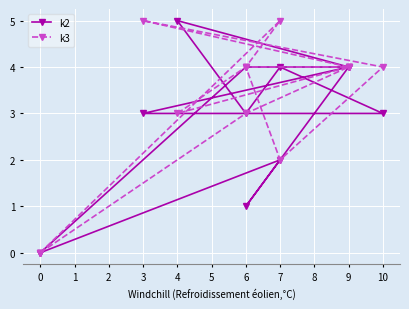

Count the number of categories in the chart.

12